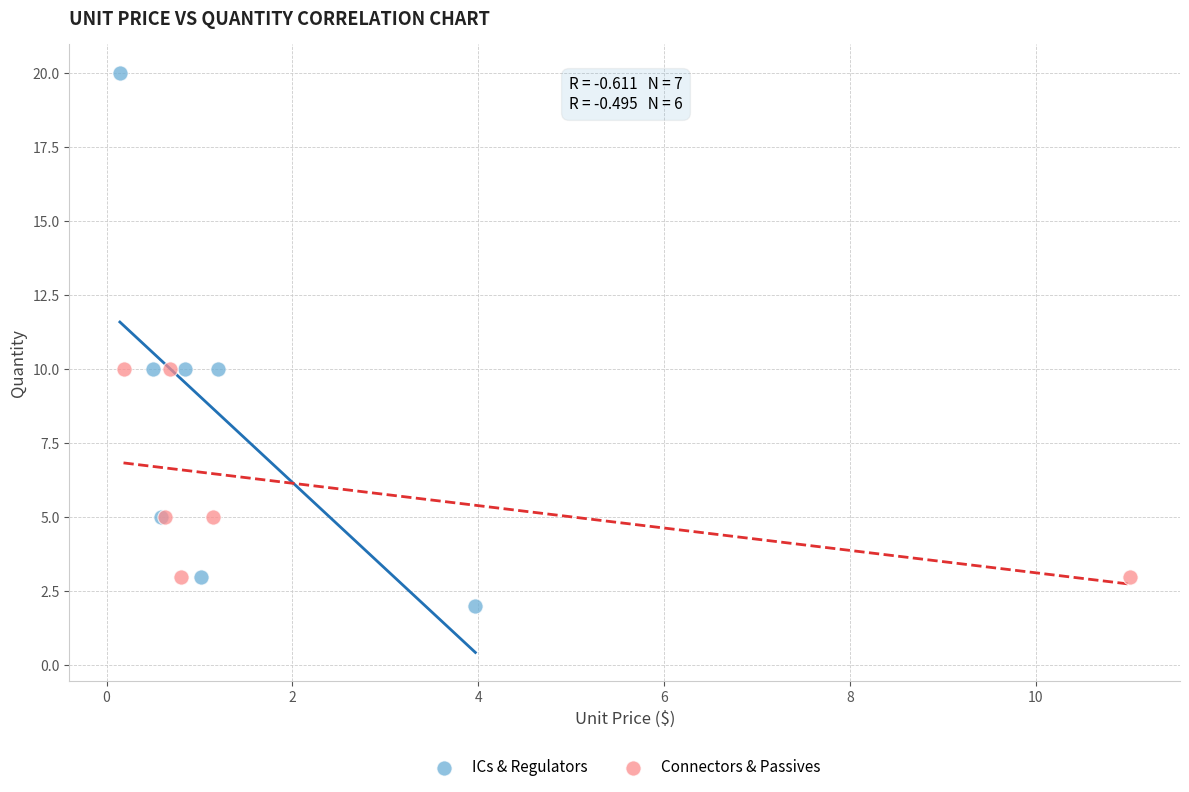

Which series reaches the maximum Y coordinate?

ICs & Regulators